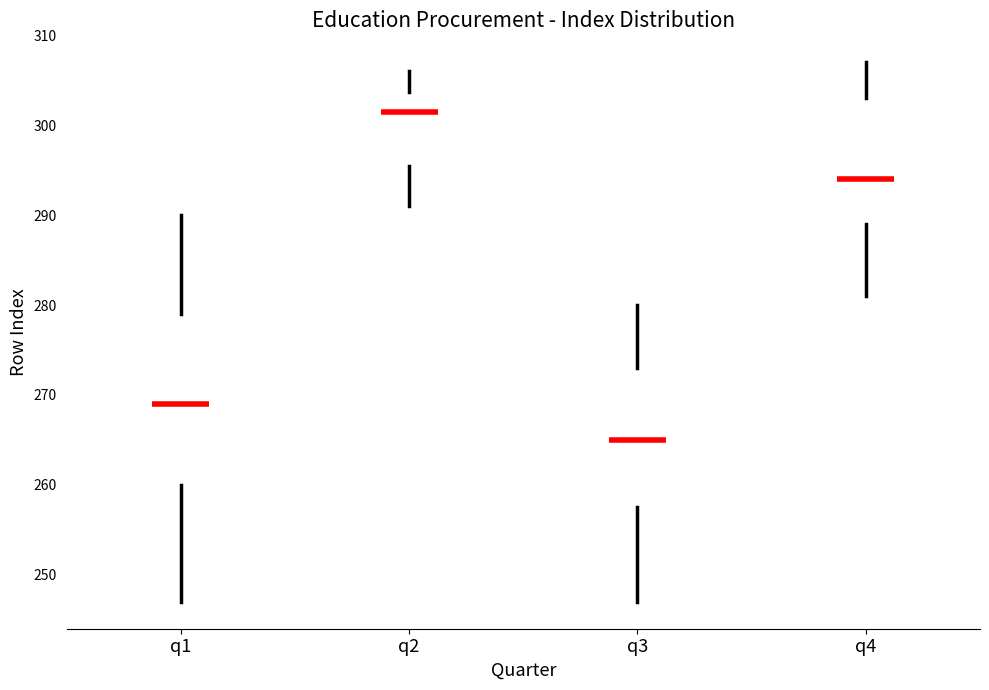

Which box is the tallest, from its lower edge to its upper edge?

q1